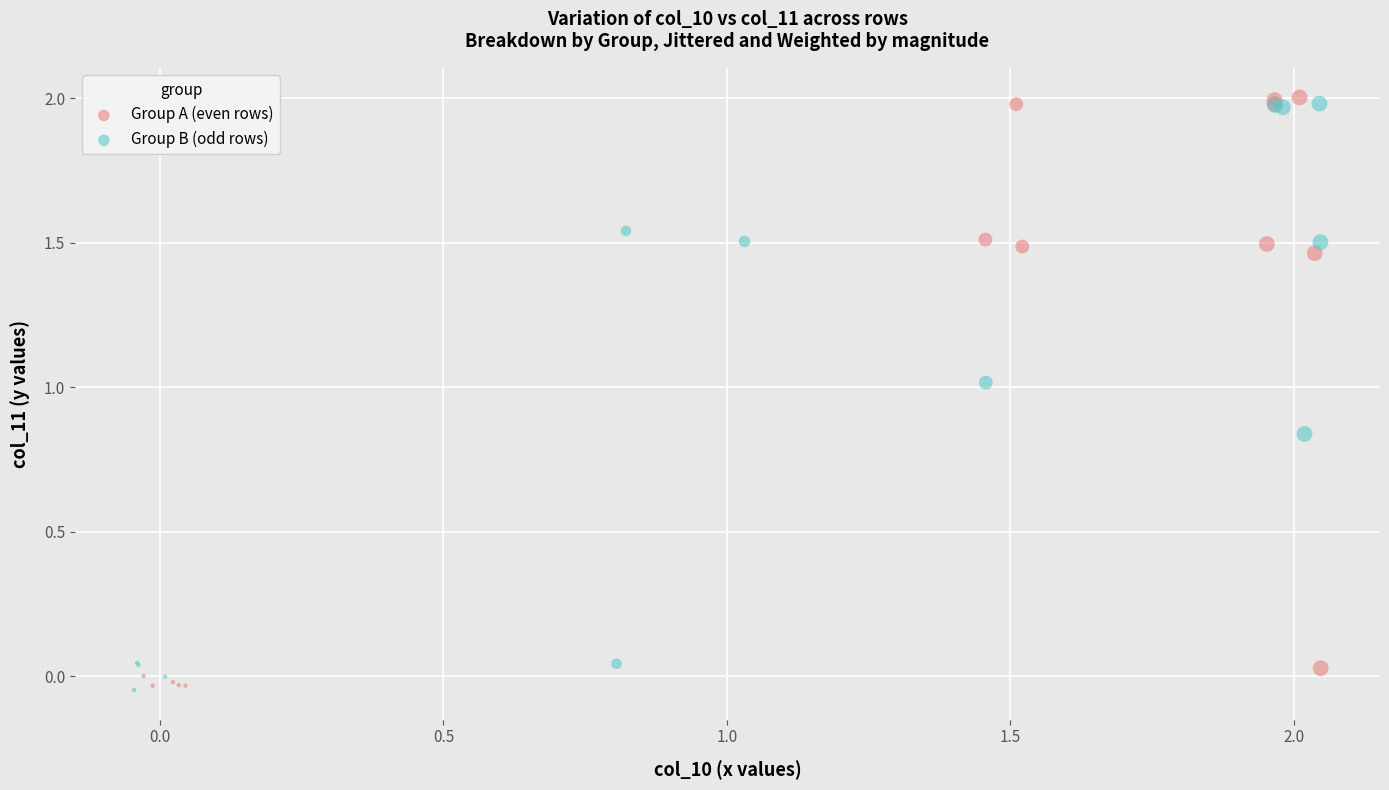

What are all the series names shown in the legend?

Group A (even rows), Group B (odd rows)